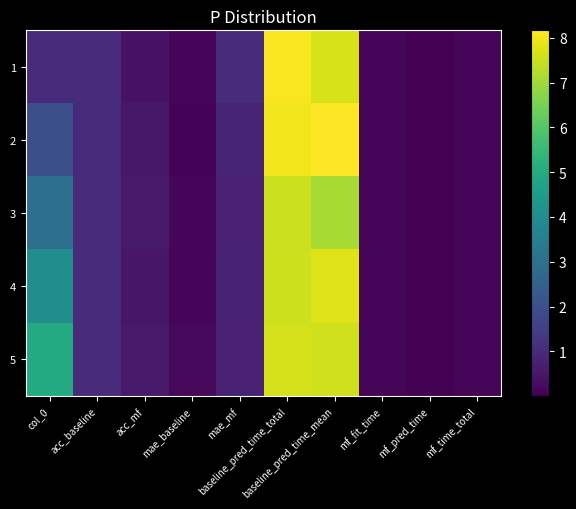

What is the spread (max minus min) of values at baseline_pred_time_mean?

1.1